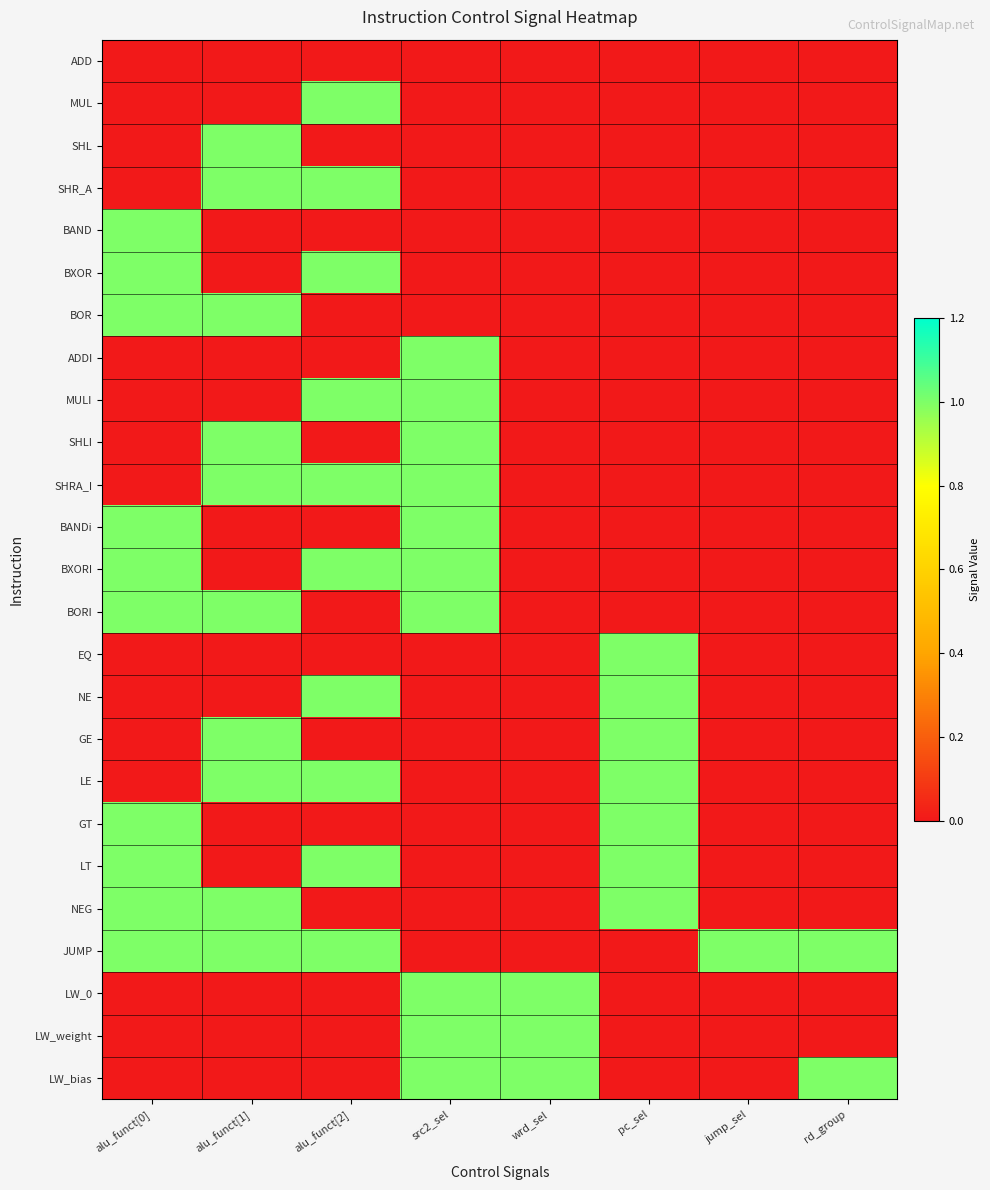

Which series has the largest total across all categories?

JUMP